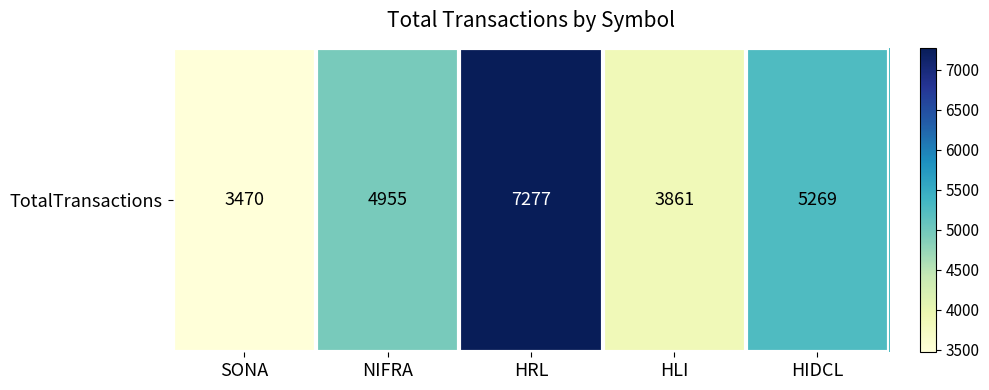

What is the smallest value displayed?

3470